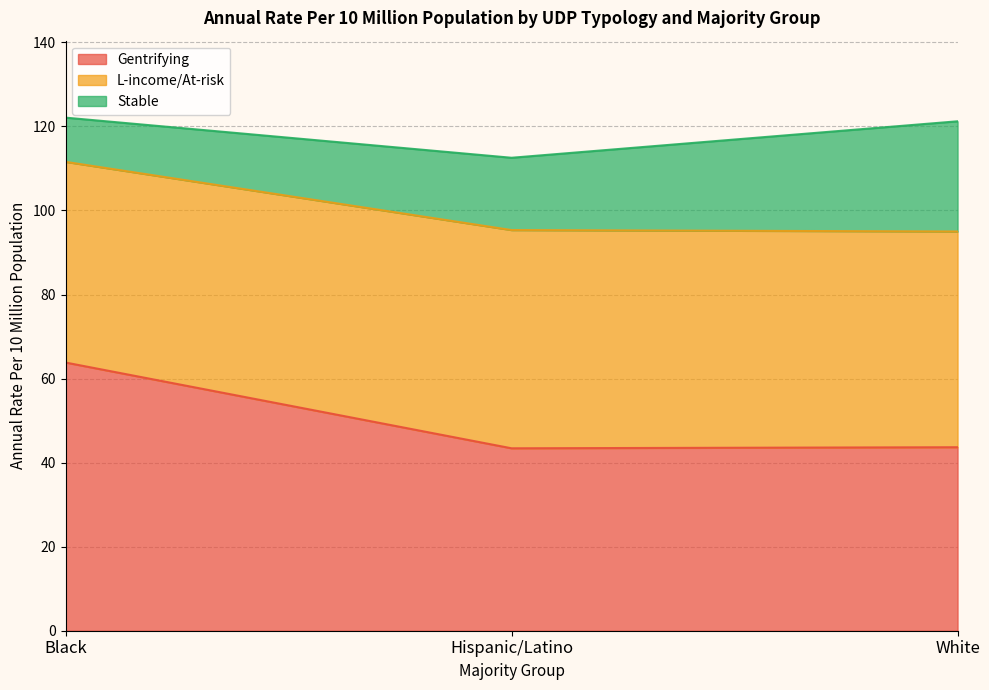

Which category has the highest value in the Gentrifying series?

Black